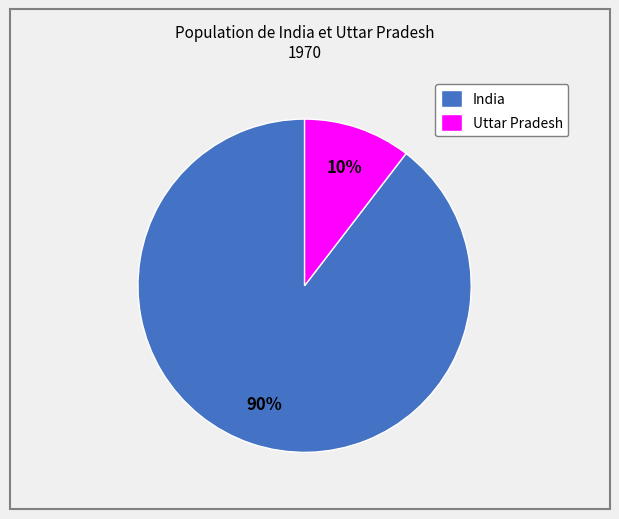

Which slice represents more than half of the pie?

India